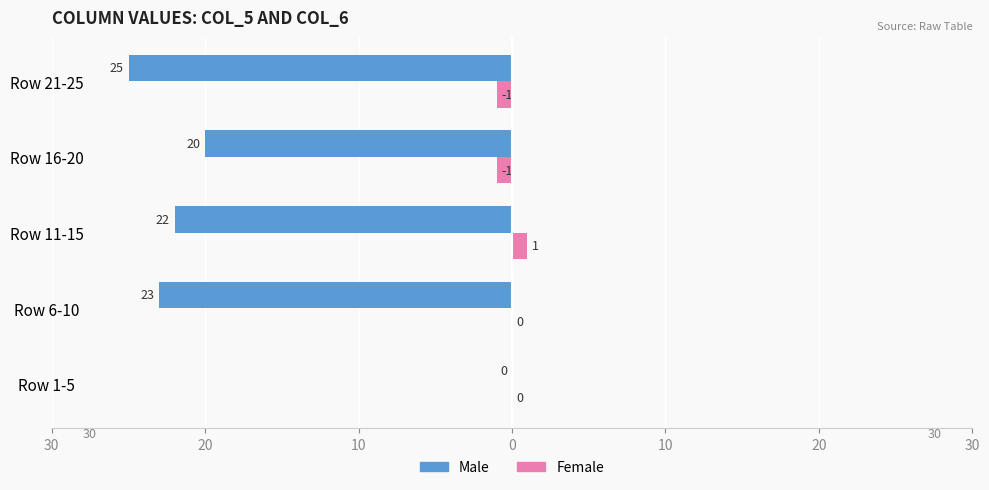

List the series in order of their peak value, highest first.

Female, Male